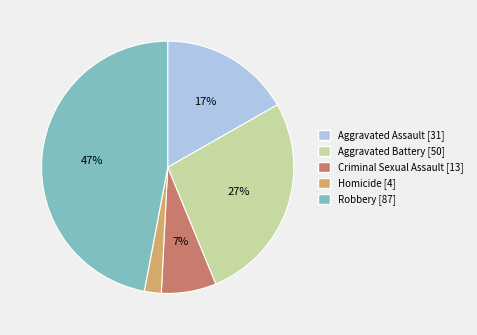

What percentage is the Aggravated Battery slice, to the nearest percent?

27%